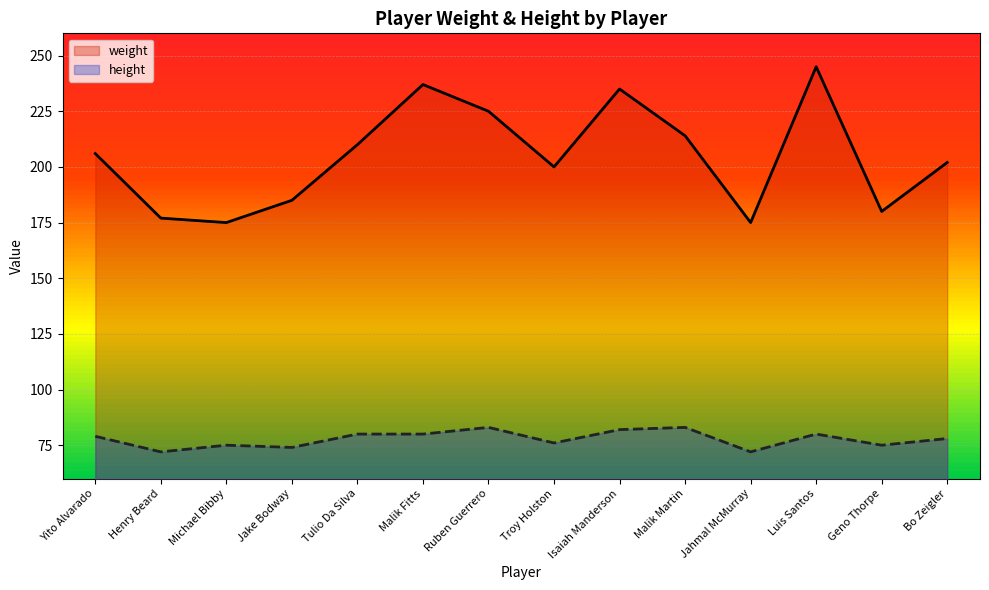

What are all the series names shown in the legend?

weight, height